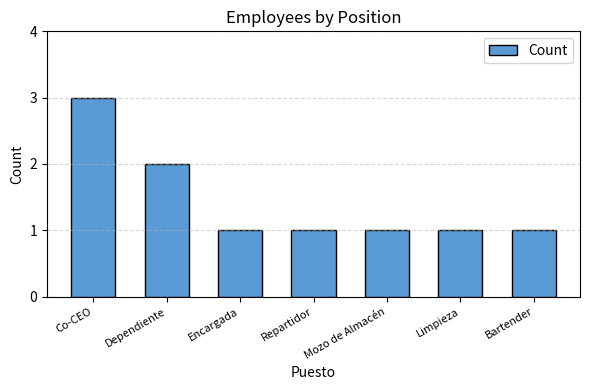

Reading right to left, list all the values displayed in this chart.

Bartender=1	Limpieza=1	Mozo de Almacén=1	Repartidor=1	Encargada=1	Dependiente=2	Co-CEO=3